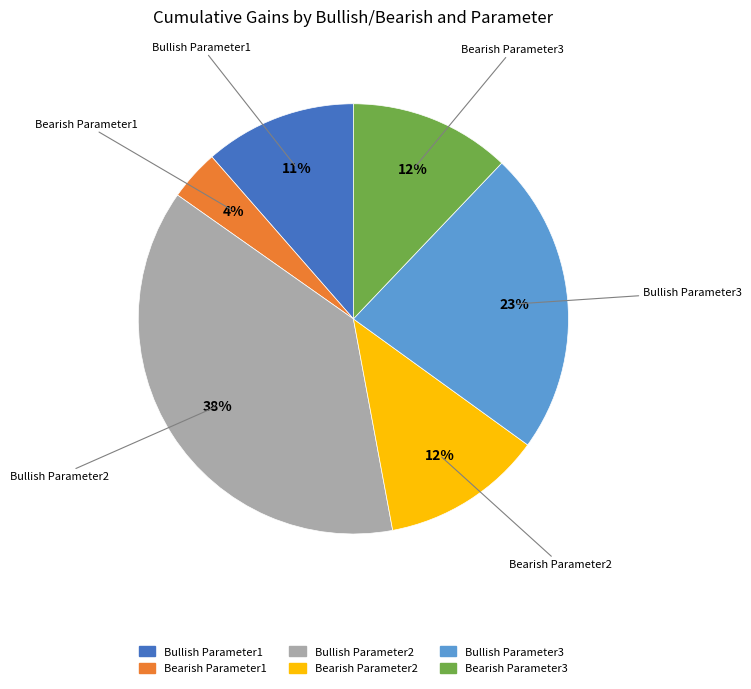

Is the sum of Bullish Parameter3 and Bearish Parameter3 greater than half?

No